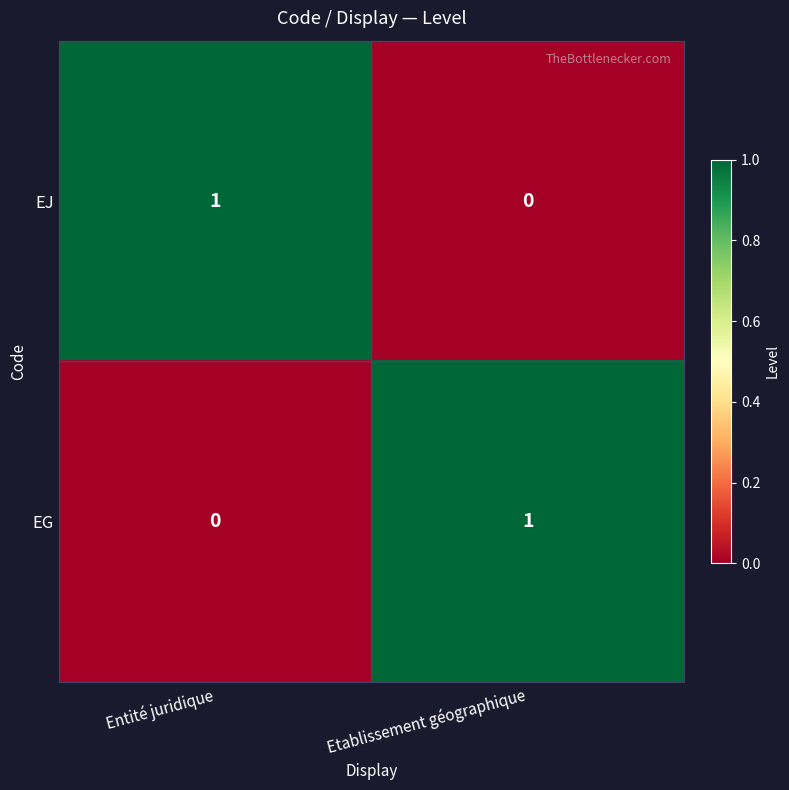

How many categories are shown in the chart?

2